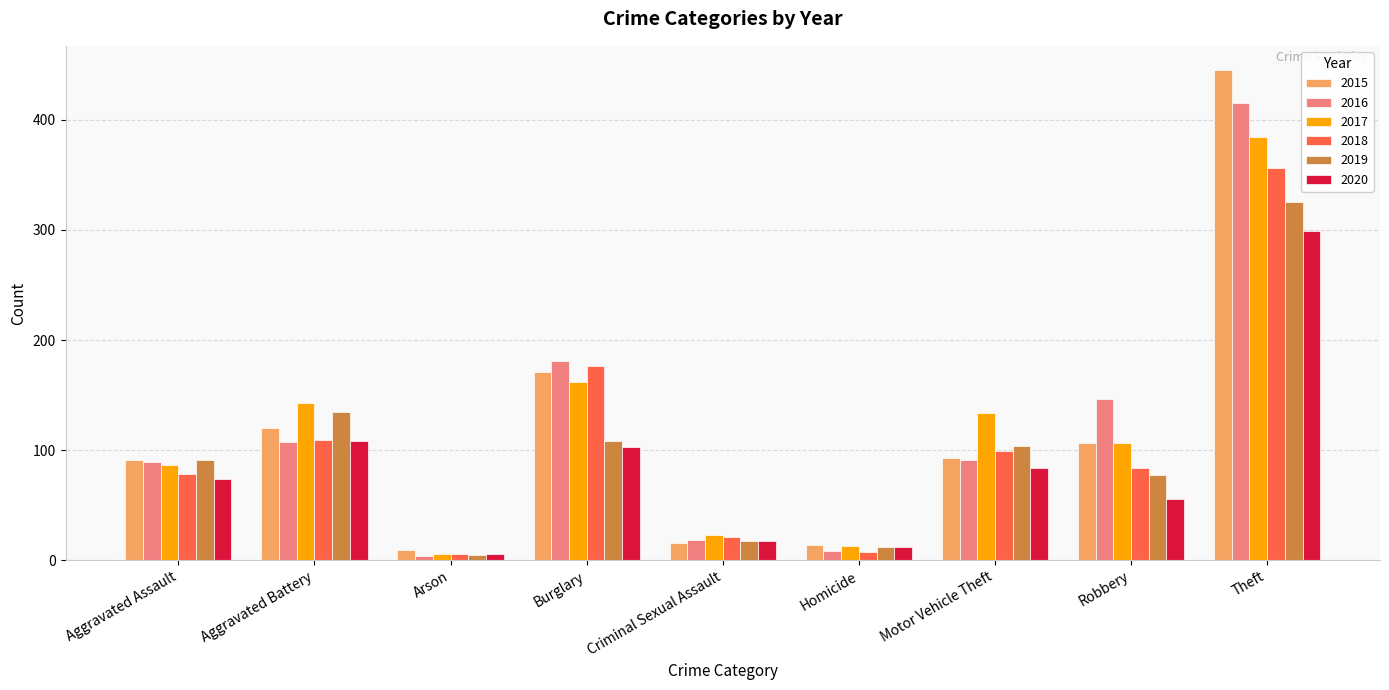

What is the label of the 3rd bar from the left?

Arson